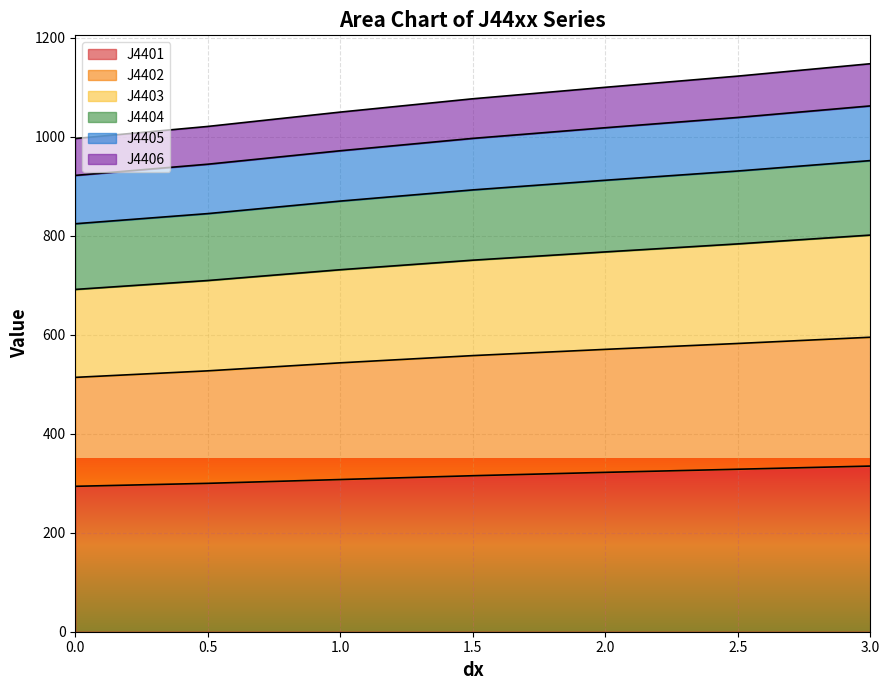

True or false: J4401 has a value of 293.8 at 0.0.

True